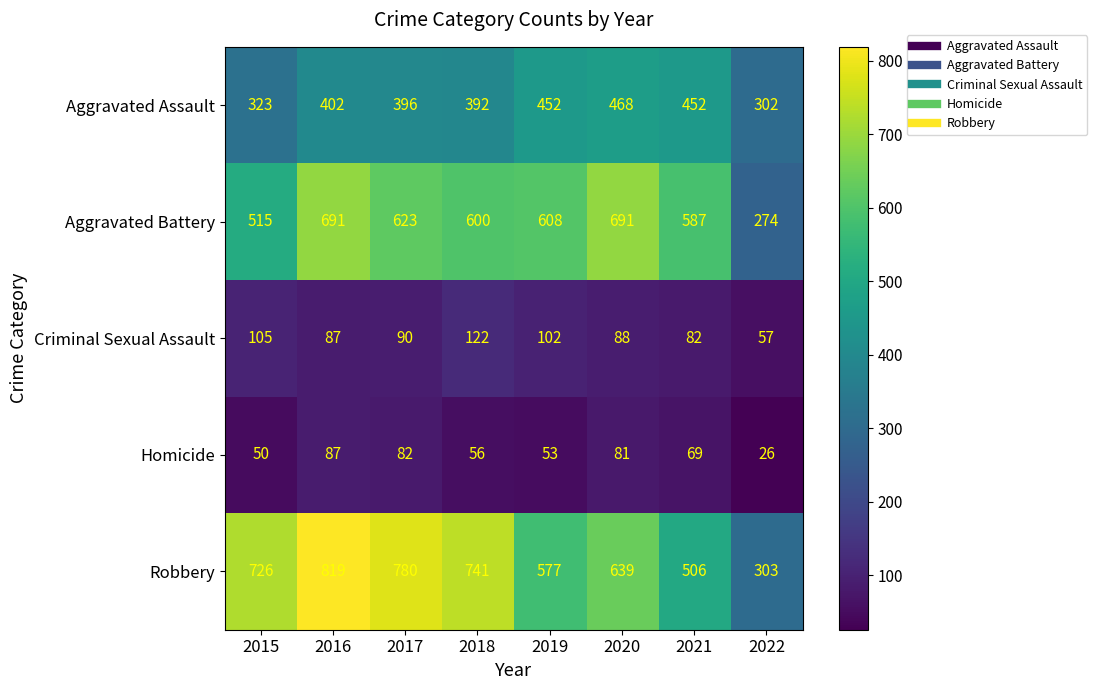

At which category is the sum across all series the highest?

2016